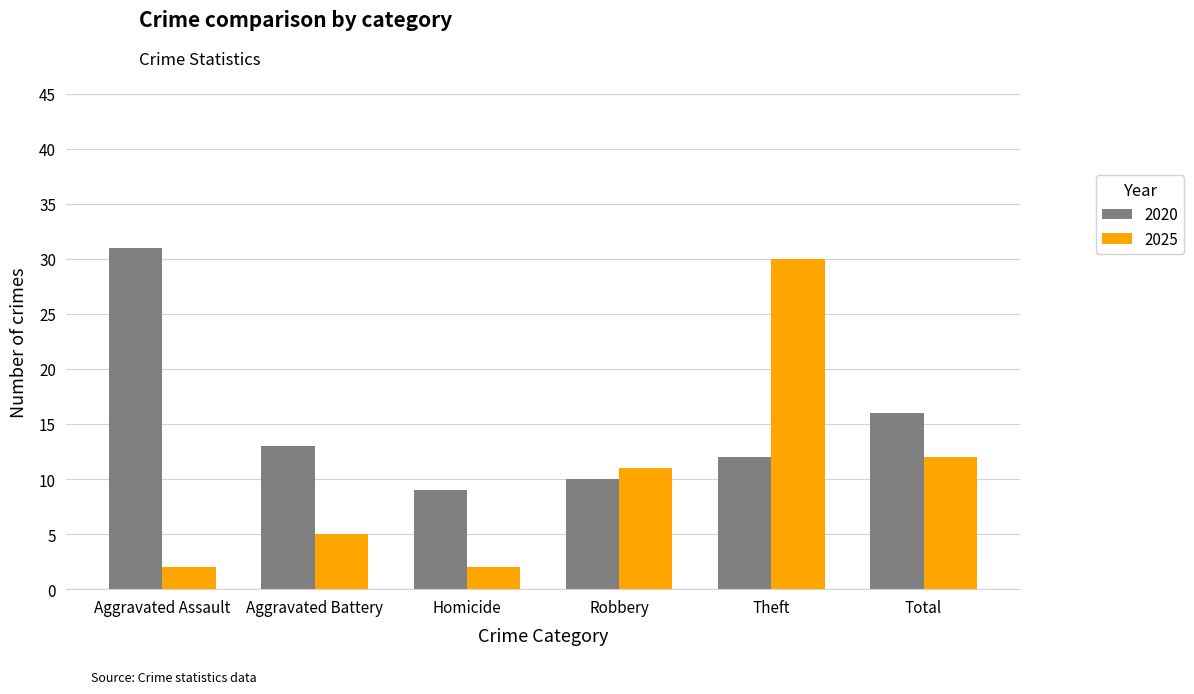

What position from the right is Theft?

2